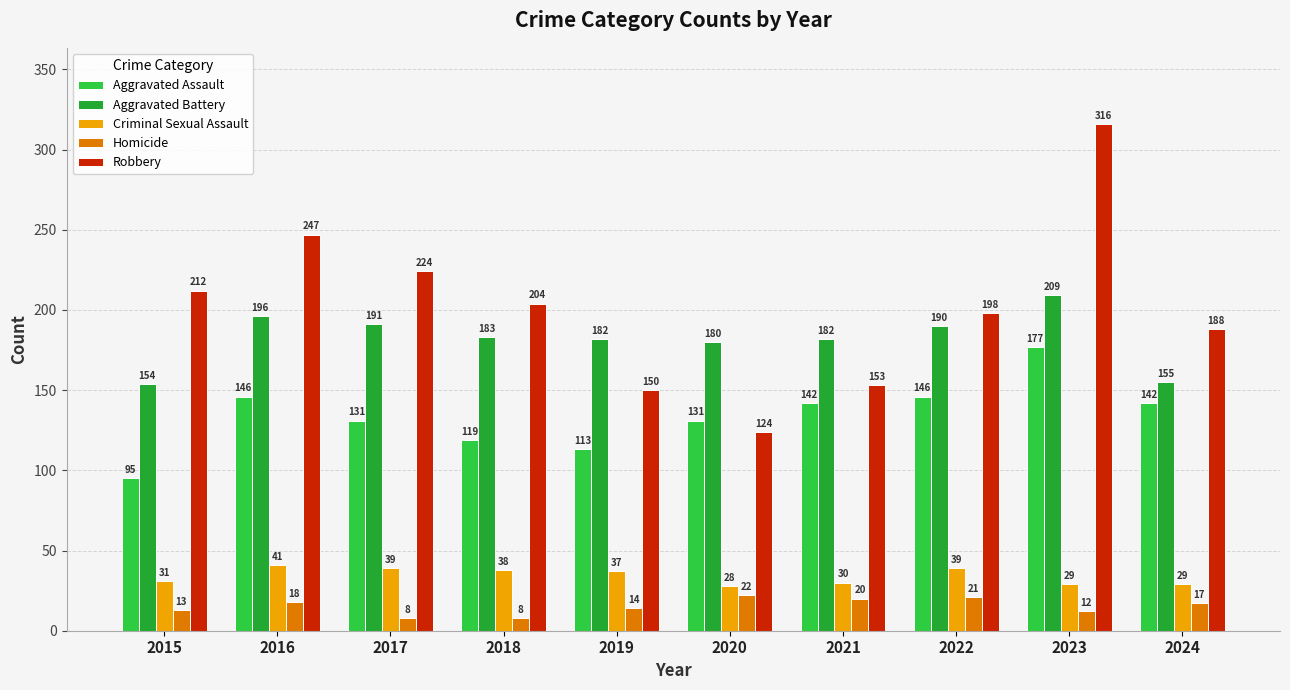

List the series in order of their peak value, highest first.

Robbery, Aggravated Battery, Aggravated Assault, Criminal Sexual Assault, Homicide